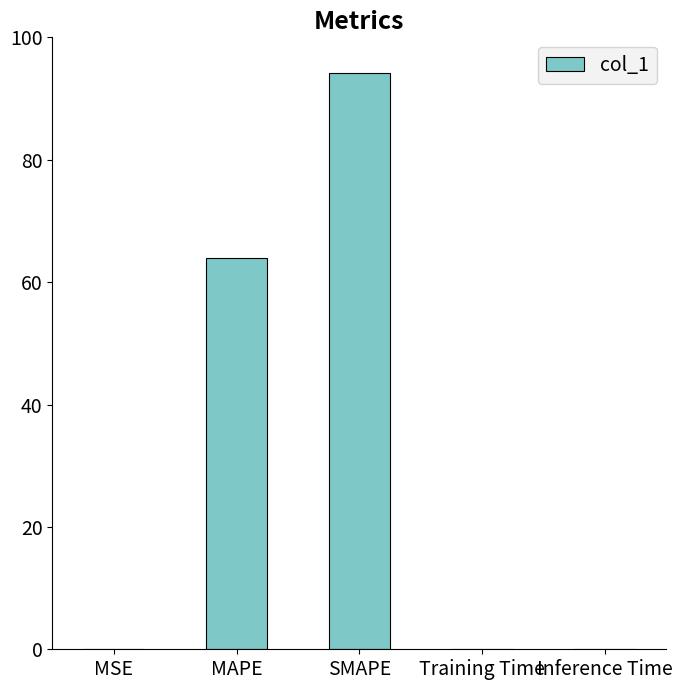

The chart shows a value of 94.1 at SMAPE. True or false?

True